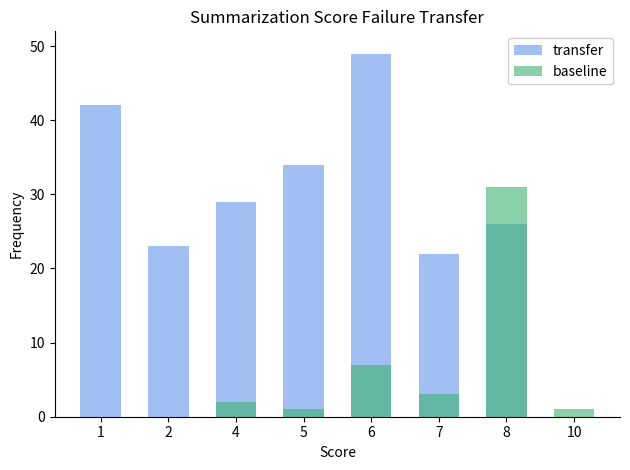

At how many categories does at least one series exceed 42?

1